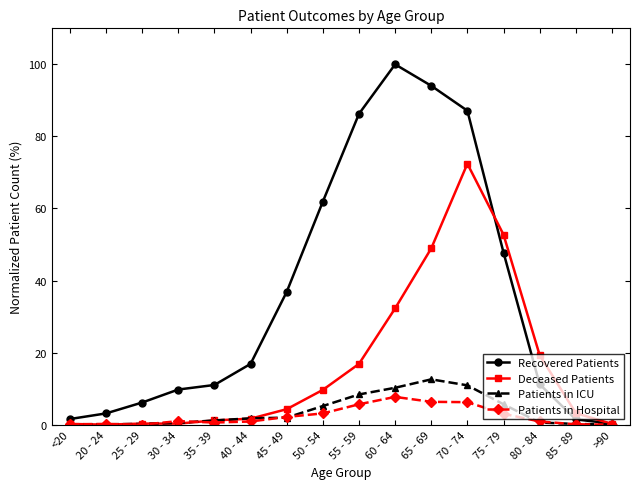

What is the label of the 9th point from the right?

50 - 54